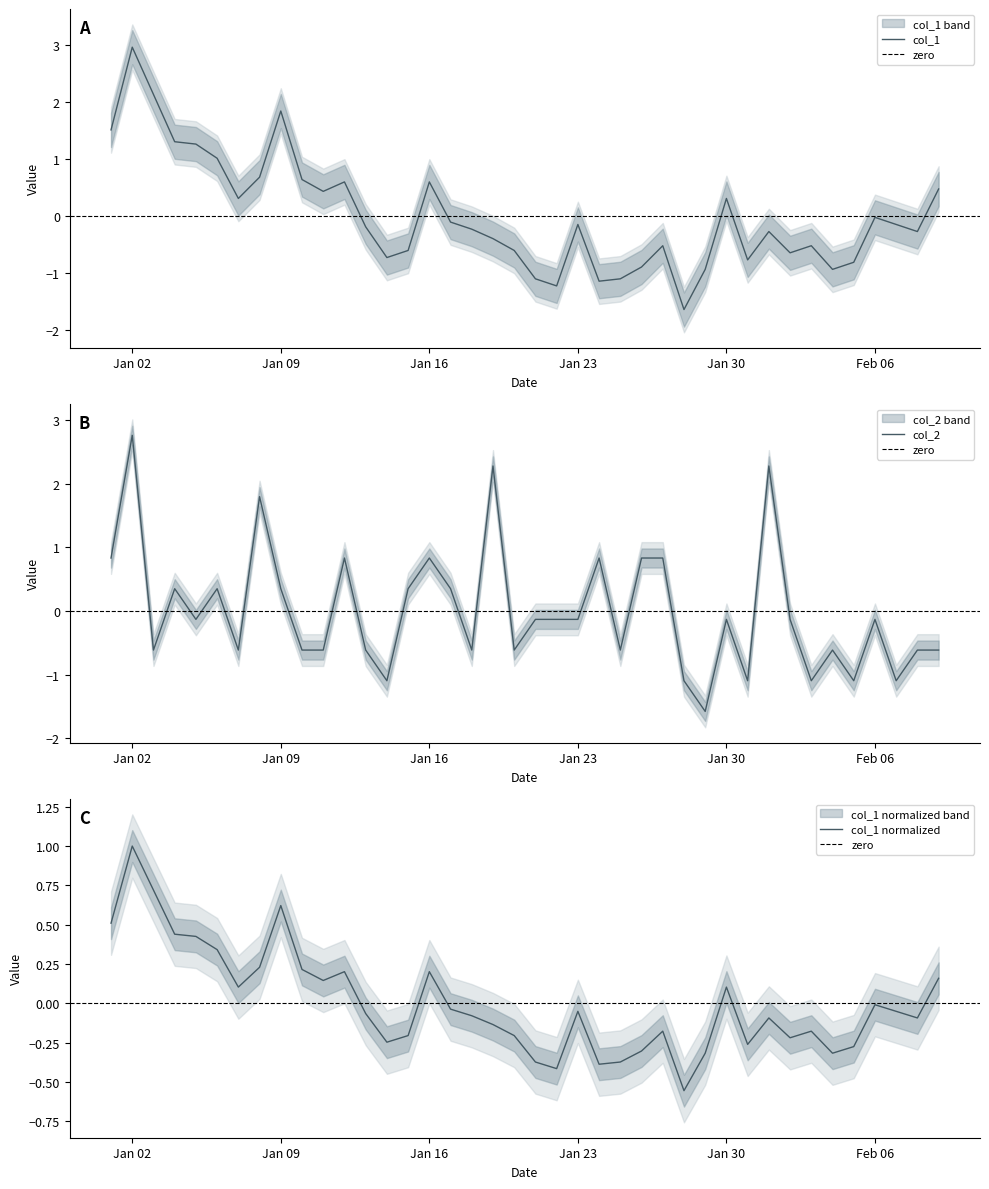

Is it true that col_1 equals 1.8 at Jan 02?

False